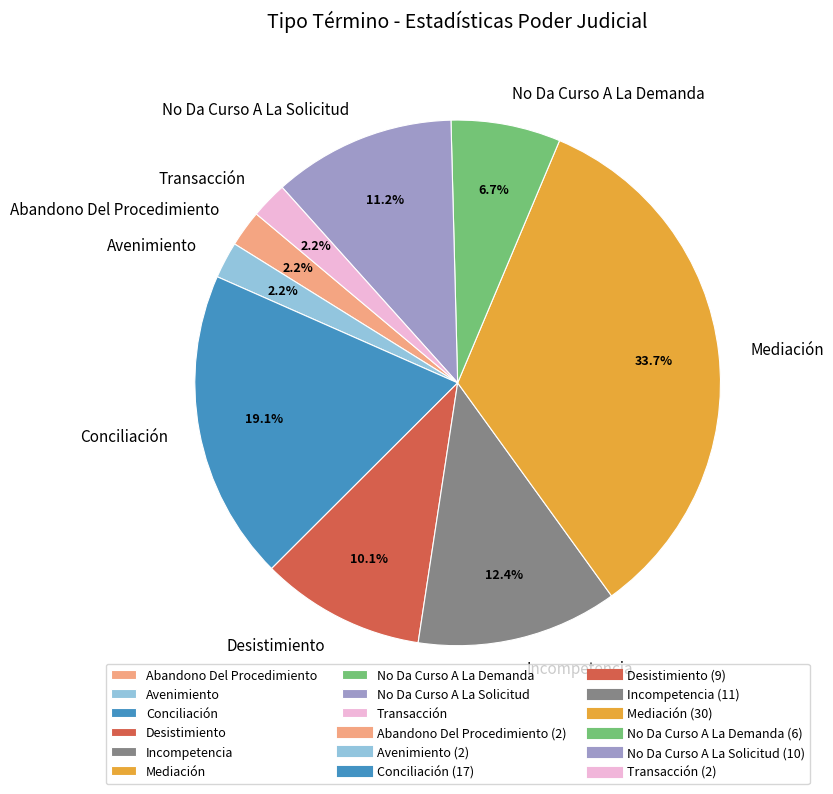

Do Conciliación and No Da Curso A La Solicitud together represent more than half of the pie?

No